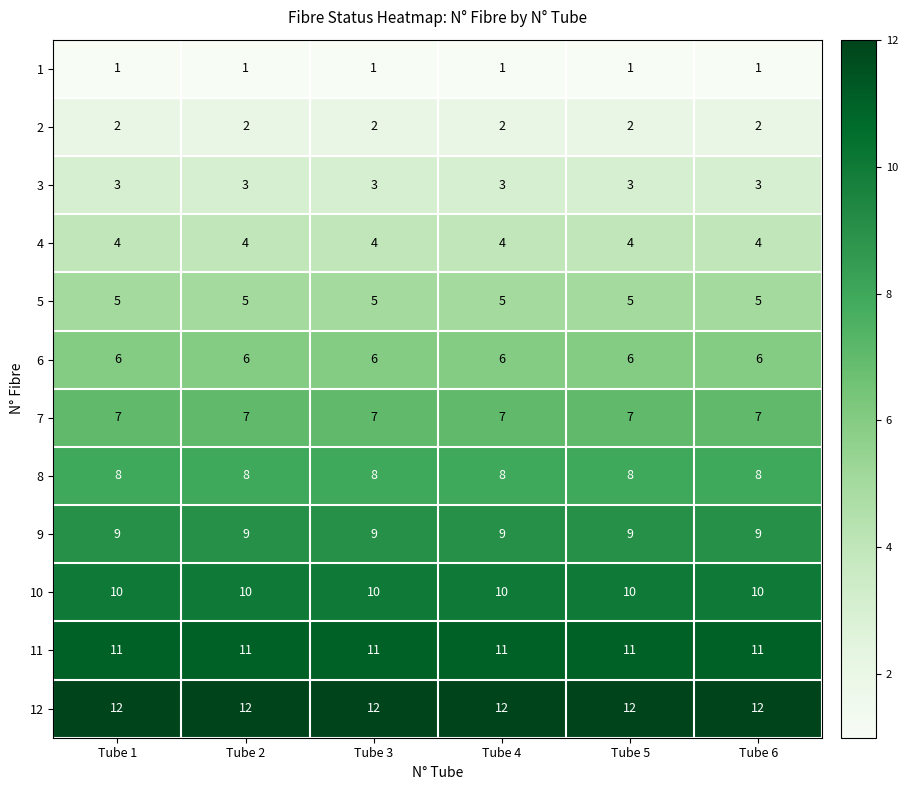

The value of 11 at Tube 2 is 11. True or false?

True